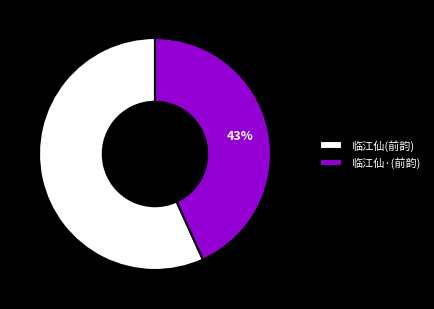

Which has a higher value, 临江仙(前韵) or 临江仙·(前韵)?

临江仙(前韵)